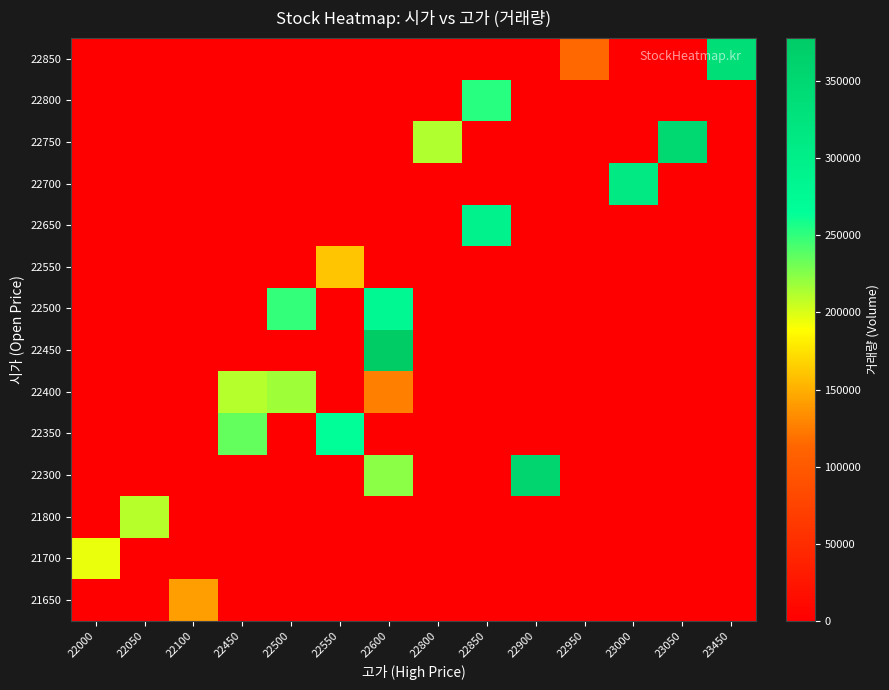

Reading right to left, extract all data points from this chart.

21650: 23450=0	23050=0	23000=0	22950=0	22900=0	22850=0	22800=0	22600=0	22550=0	22500=0	22450=0	22100=141626	22050=0	22000=0
21700: 23450=0	23050=0	23000=0	22950=0	22900=0	22850=0	22800=0	22600=0	22550=0	22500=0	22450=0	22100=0	22050=0	22000=195456
21800: 23450=0	23050=0	23000=0	22950=0	22900=0	22850=0	22800=0	22600=0	22550=0	22500=0	22450=0	22100=0	22050=210307	22000=0
22300: 23450=0	23050=0	23000=0	22950=0	22900=355670	22850=0	22800=0	22600=223616	22550=0	22500=0	22450=0	22100=0	22050=0	22000=0
22350: 23450=0	23050=0	23000=0	22950=0	22900=0	22850=0	22800=0	22600=0	22550=264571	22500=0	22450=234889	22100=0	22050=0	22000=0
22400: 23450=0	23050=0	23000=0	22950=0	22900=0	22850=0	22800=0	22600=126073	22550=0	22500=217779	22450=210615	22100=0	22050=0	22000=0
22450: 23450=0	23050=0	23000=0	22950=0	22900=0	22850=0	22800=0	22600=378139	22550=0	22500=0	22450=0	22100=0	22050=0	22000=0
22500: 23450=0	23050=0	23000=0	22950=0	22900=0	22850=0	22800=0	22600=278897	22550=0	22500=248961	22450=0	22100=0	22050=0	22000=0
22550: 23450=0	23050=0	23000=0	22950=0	22900=0	22850=0	22800=0	22600=0	22550=160762	22500=0	22450=0	22100=0	22050=0	22000=0
22650: 23450=0	23050=0	23000=0	22950=0	22900=0	22850=291281	22800=0	22600=0	22550=0	22500=0	22450=0	22100=0	22050=0	22000=0
22700: 23450=0	23050=0	23000=312404	22950=0	22900=0	22850=0	22800=0	22600=0	22550=0	22500=0	22450=0	22100=0	22050=0	22000=0
22750: 23450=0	23050=349012	23000=0	22950=0	22900=0	22850=0	22800=212475	22600=0	22550=0	22500=0	22450=0	22100=0	22050=0	22000=0
22800: 23450=0	23050=0	23000=0	22950=0	22900=0	22850=253020	22800=0	22600=0	22550=0	22500=0	22450=0	22100=0	22050=0	22000=0
22850: 23450=336642	23050=0	23000=0	22950=114392	22900=0	22850=0	22800=0	22600=0	22550=0	22500=0	22450=0	22100=0	22050=0	22000=0